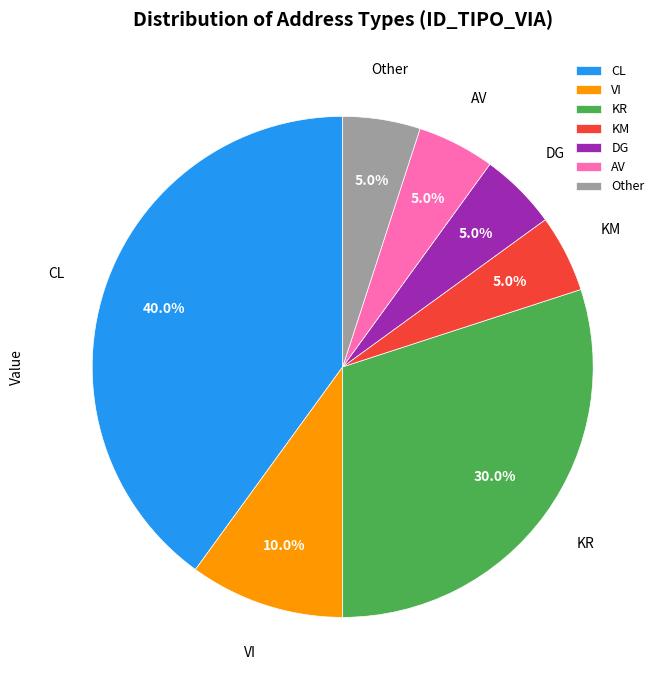

Is DG the majority of the pie?

No